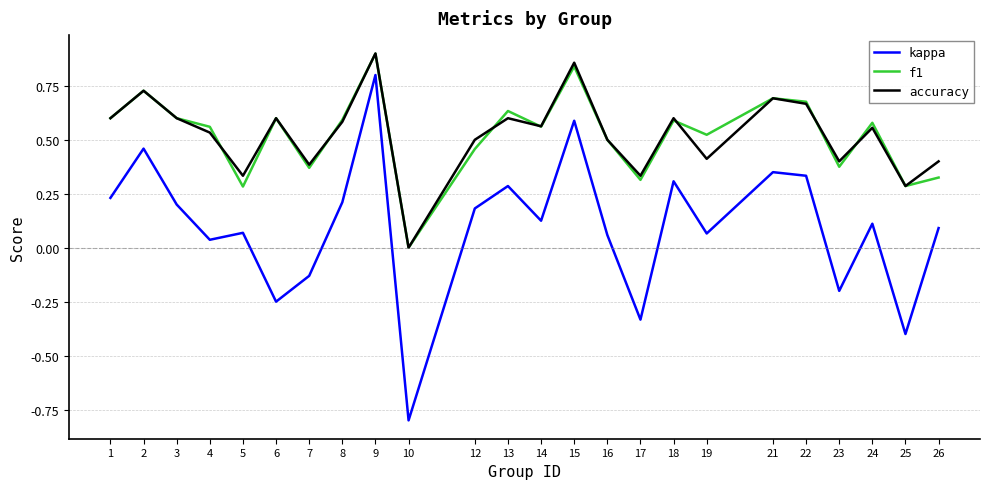

The value of kappa at 23 is -0.2. True or false?

True